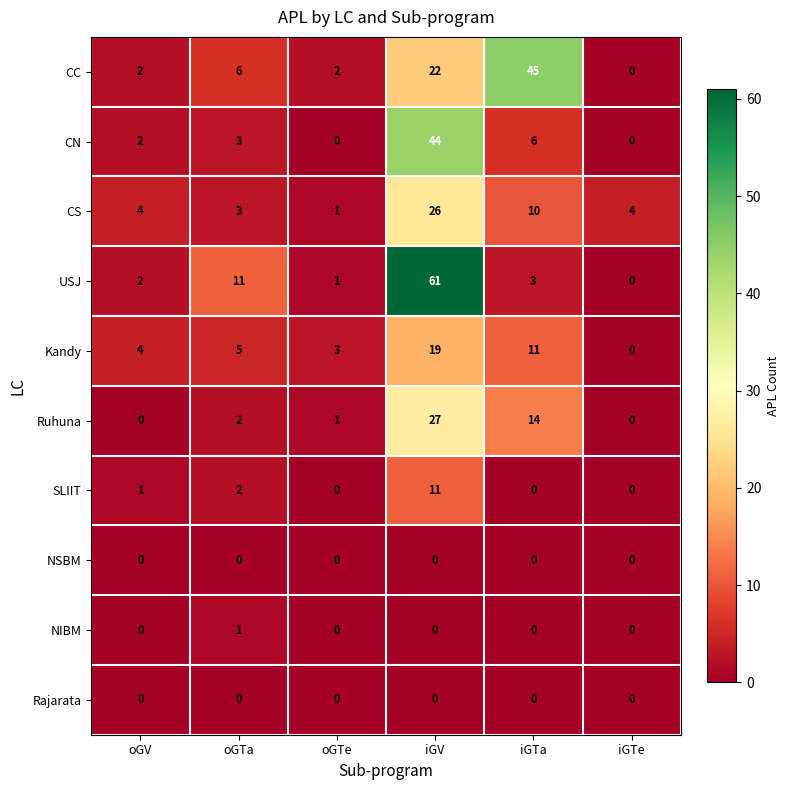

Count the NIBM values in the range 0 to 1.

6